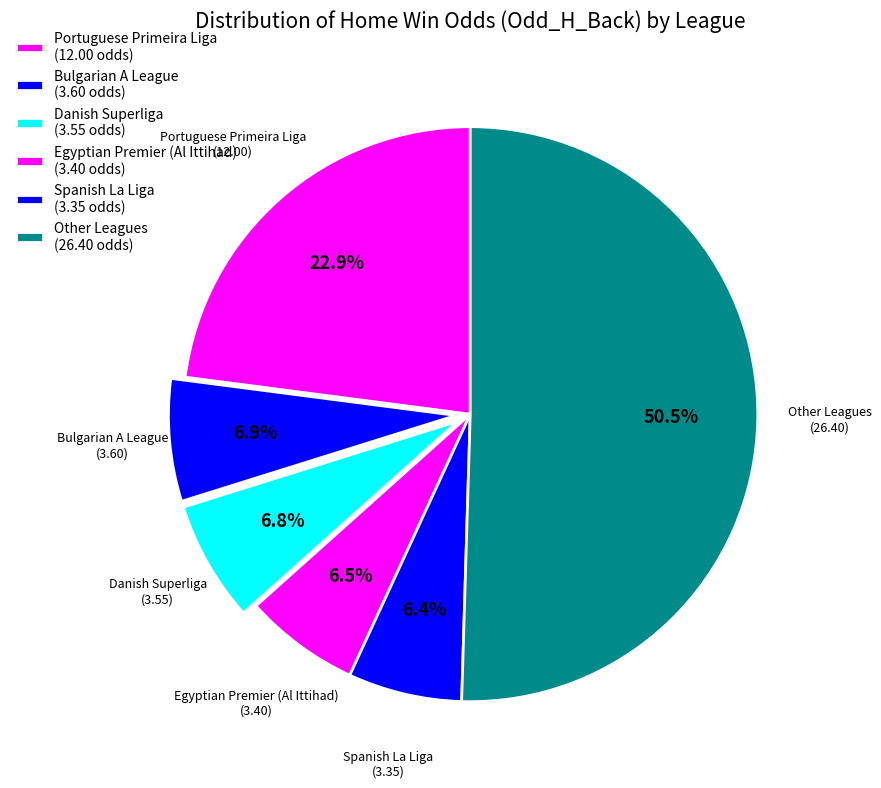

What is the ratio of the value at Egyptian Premier (Al Ittihad) to the value at Spanish La Liga?

1.0